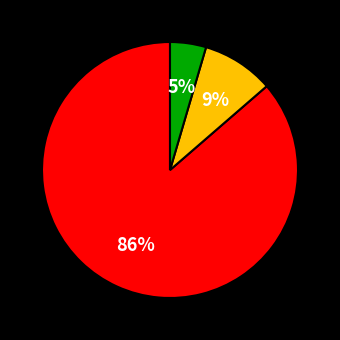

Is there any slice that represents more than half of the pie?

Yes